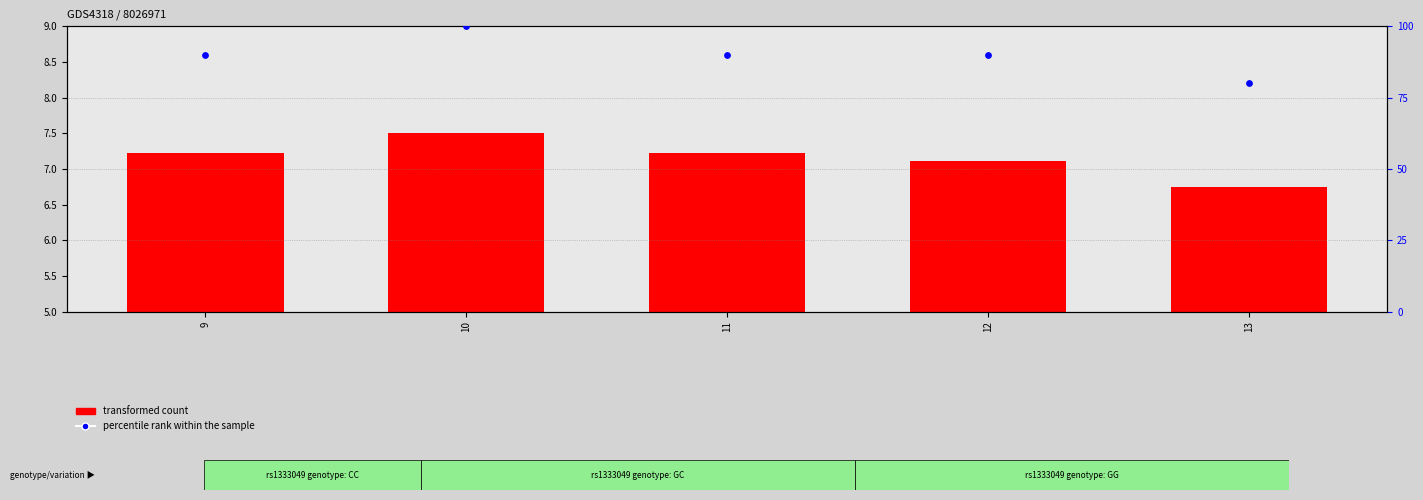

At how many categories does at least one series exceed 45?

5